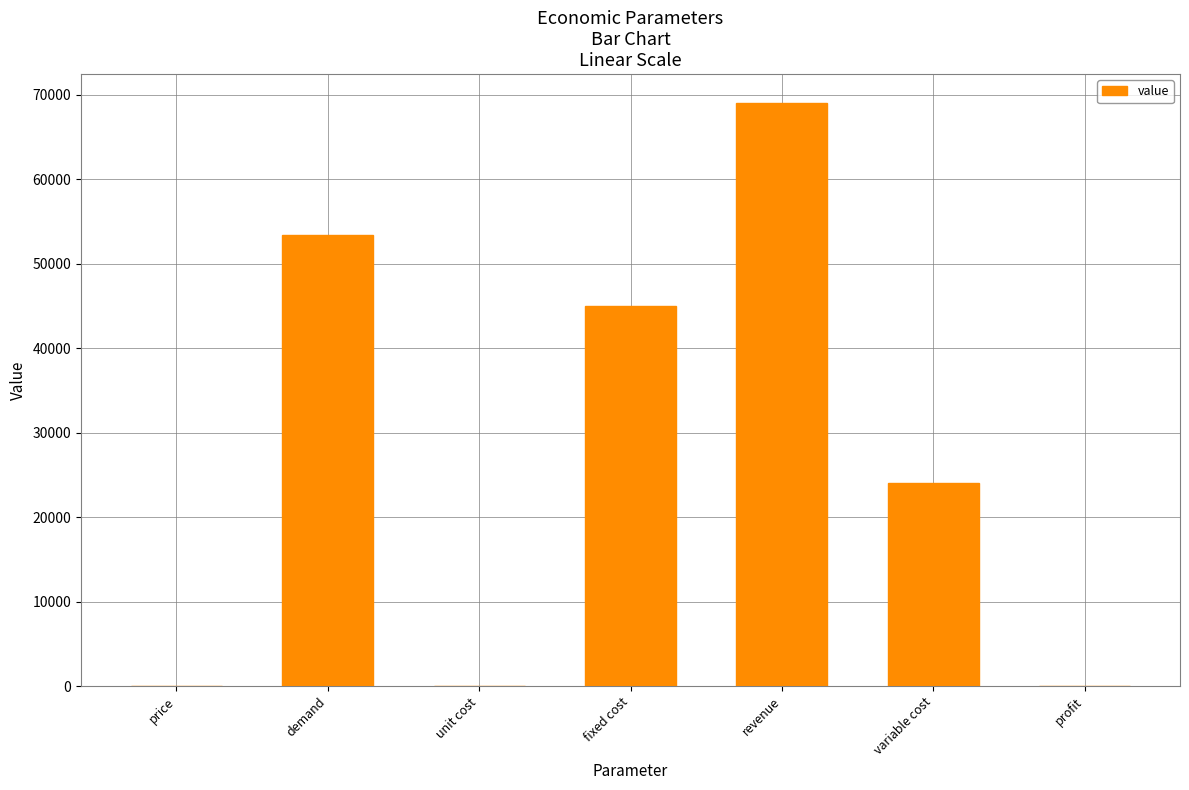

How many data points does each series have?

7